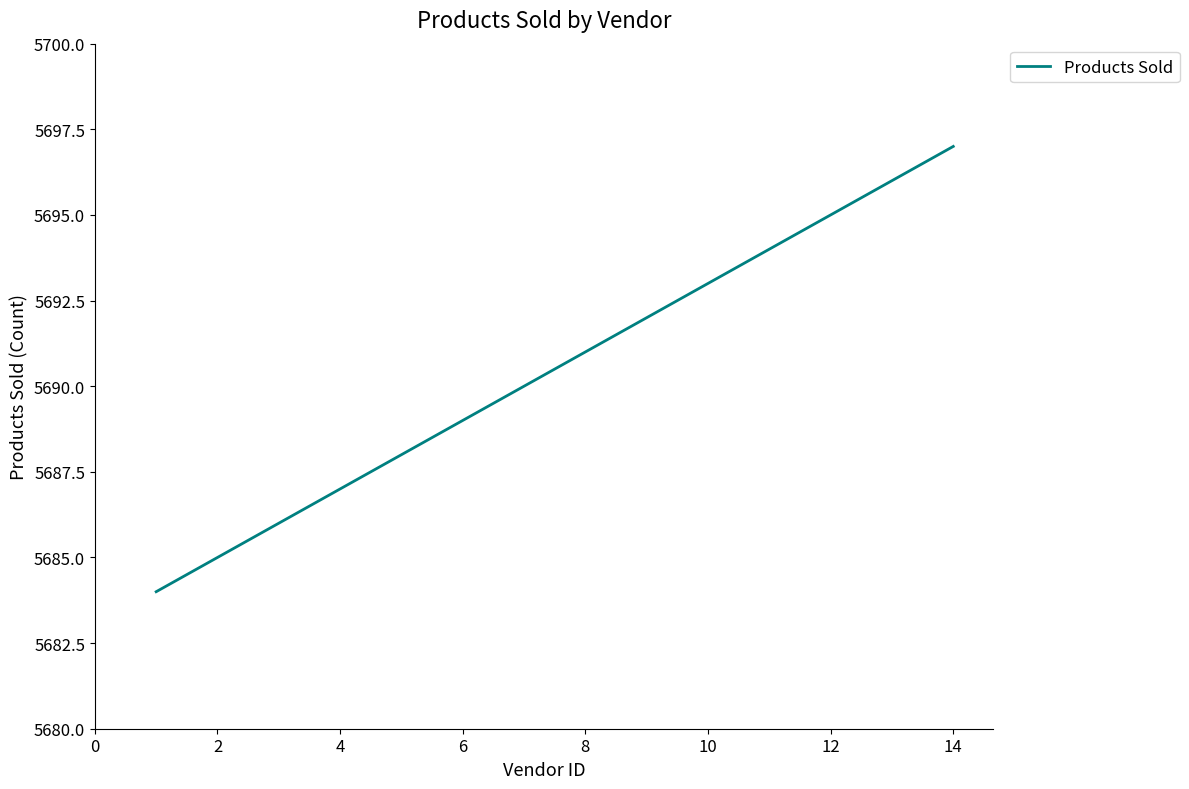

What is the smallest value displayed?

5684